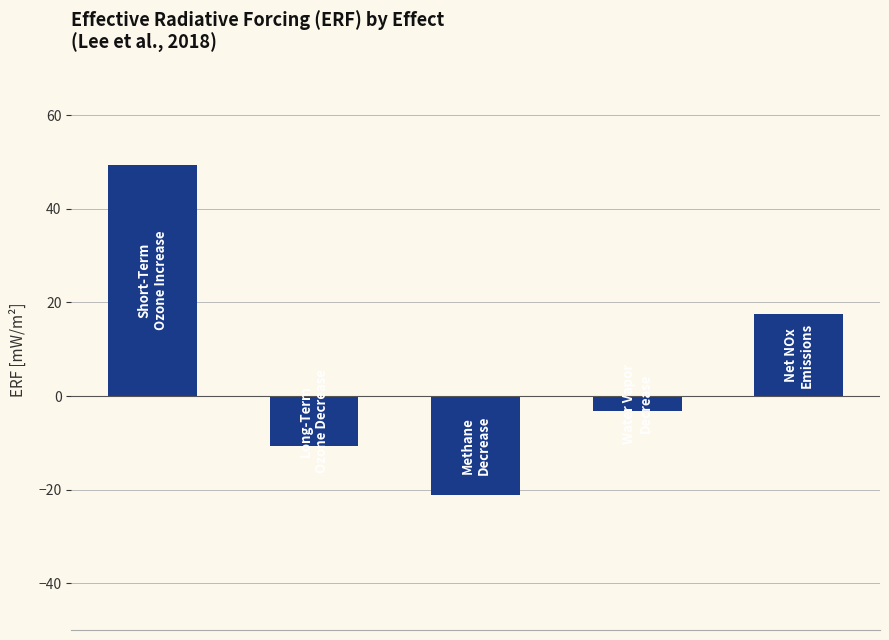

What is the value of the 2nd bar from the left?

-10.6